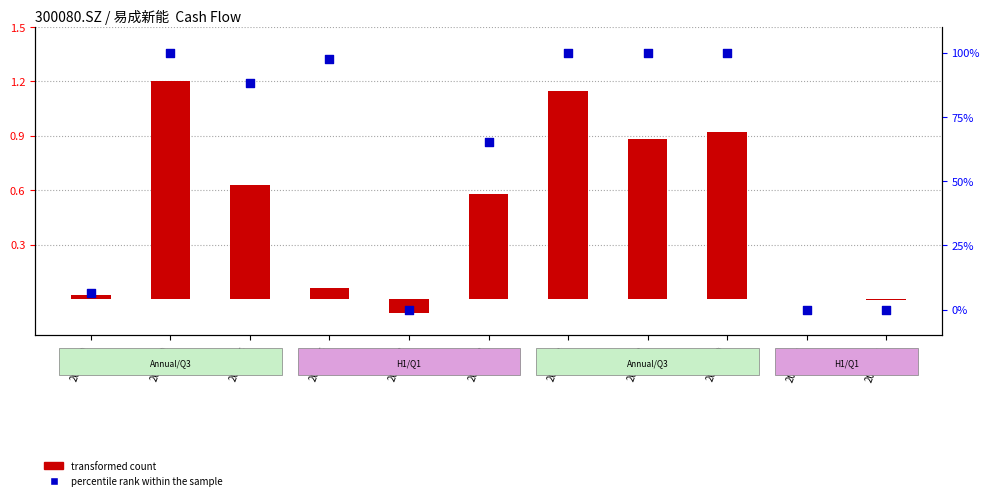

Which series has the widest spread of Y values?

percentile rank within the sample